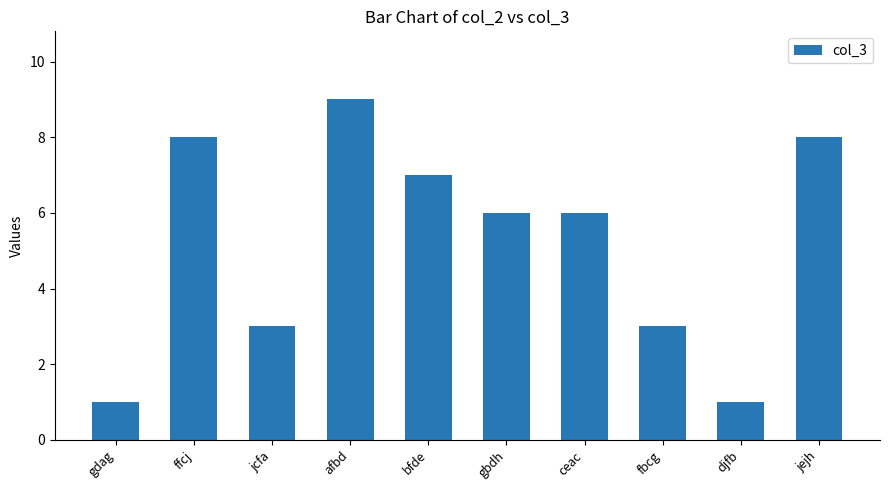

Reading left to right, list all the values displayed in this chart.

1	8	3	9	7	6	6	3	1	8